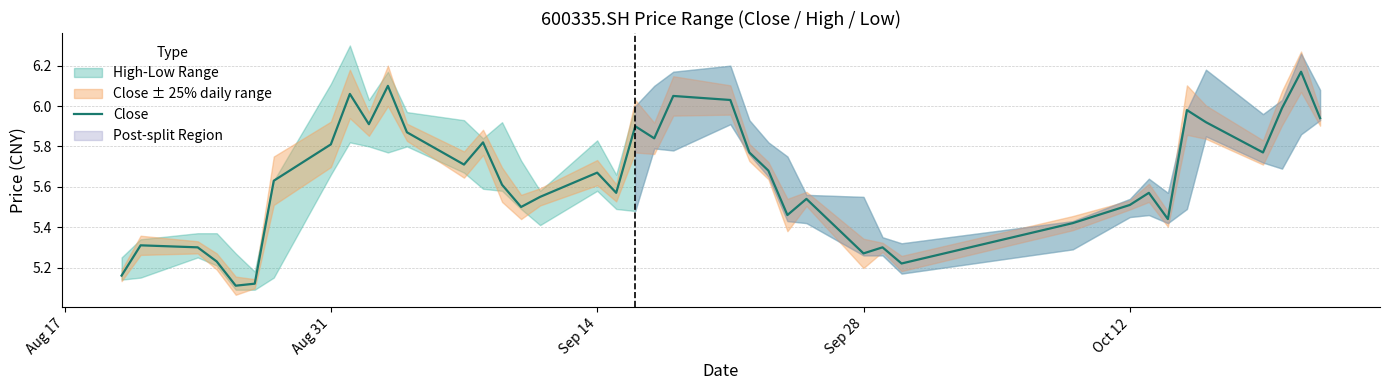

What is the difference between the maximum and minimum values?

1.1